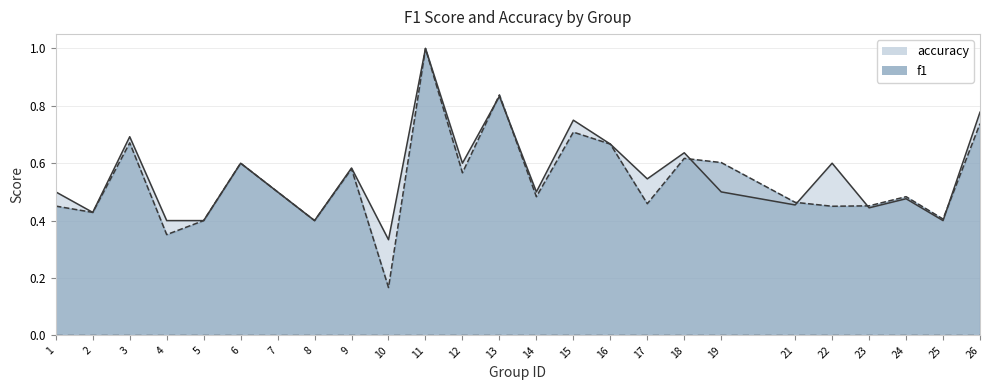

Between 7 and 10, which series saw the biggest shift?

f1